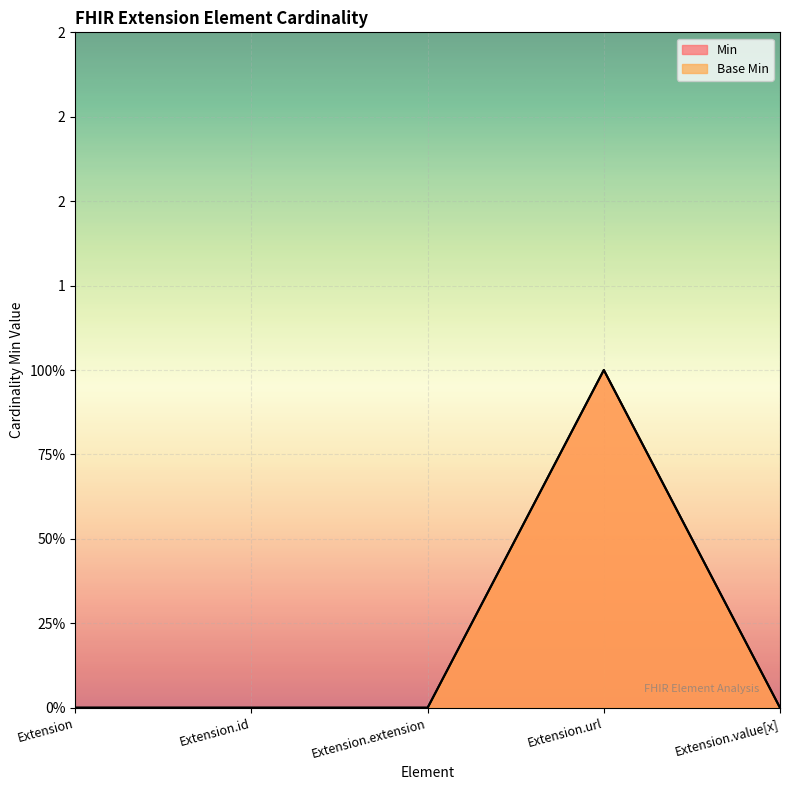

What is the value of the Base Min point at the 4th from the left?

1